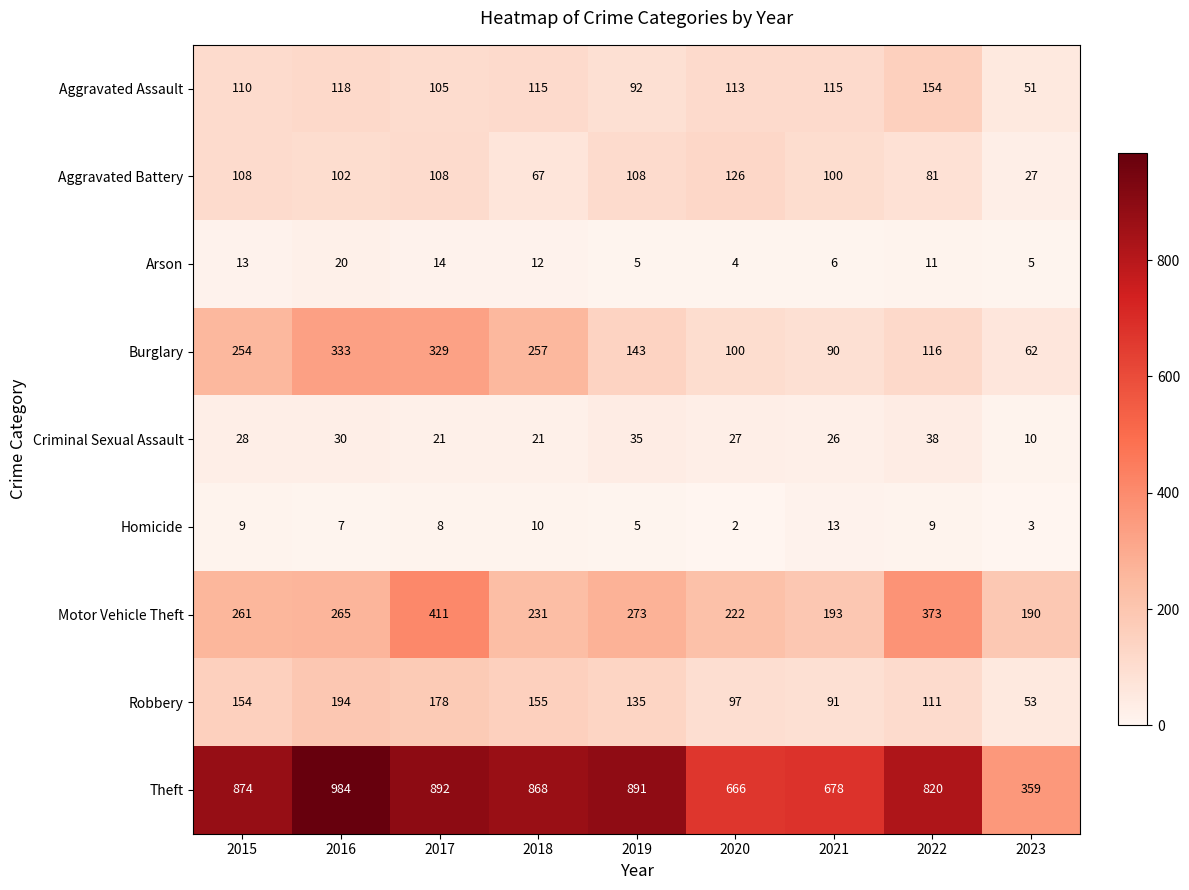

What is the average value of the Aggravated Battery series?

92